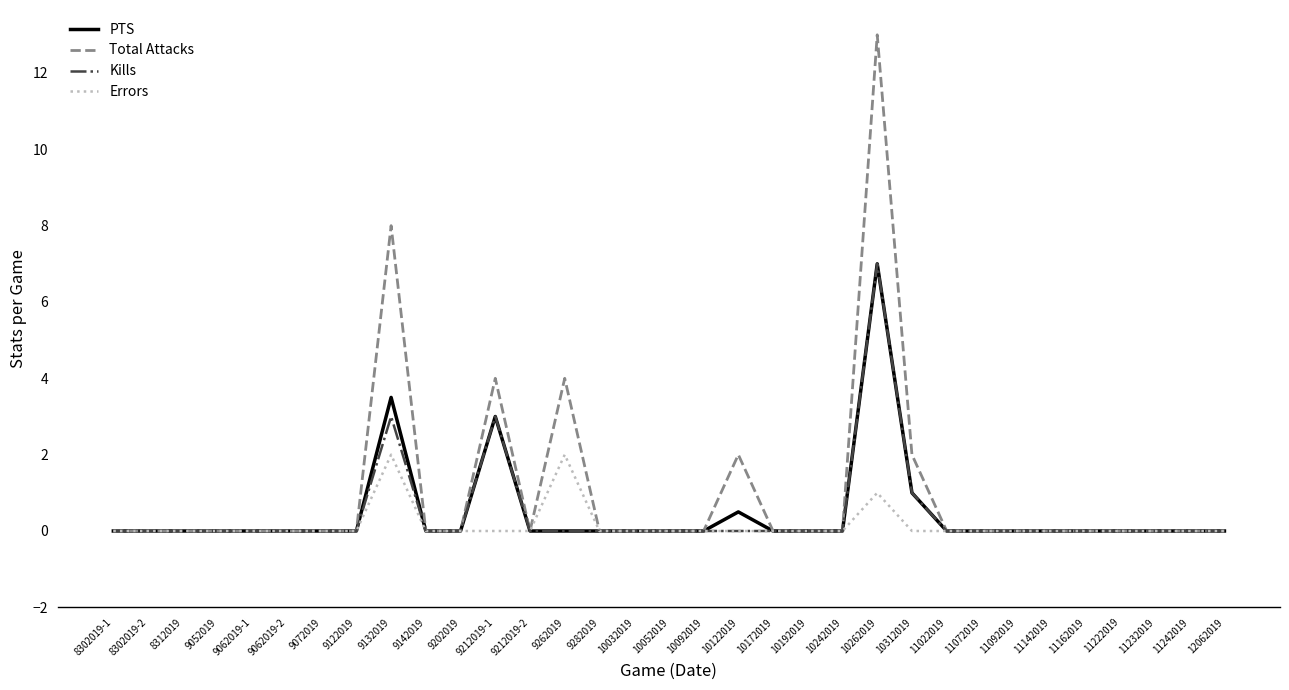

How many lines are shown in the chart?

4